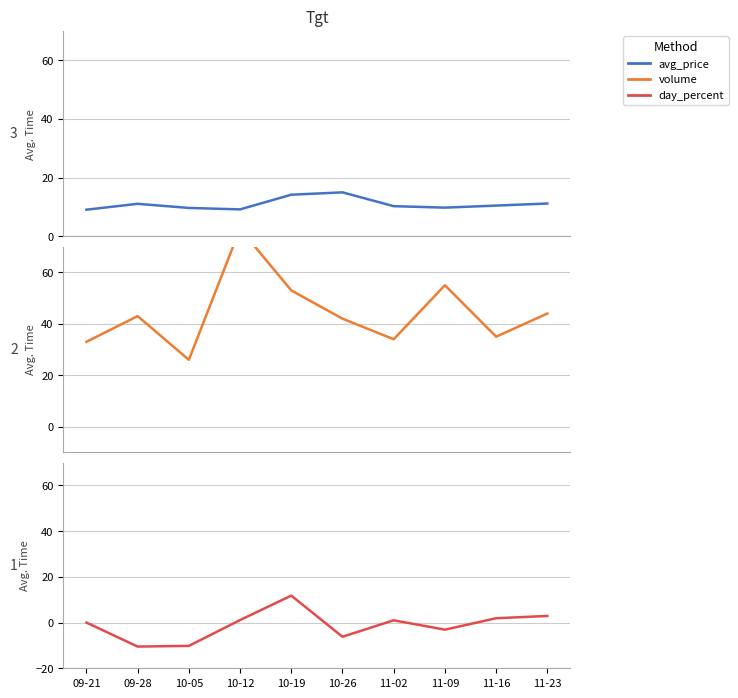

Which label corresponds to the largest value in the chart?

10-12